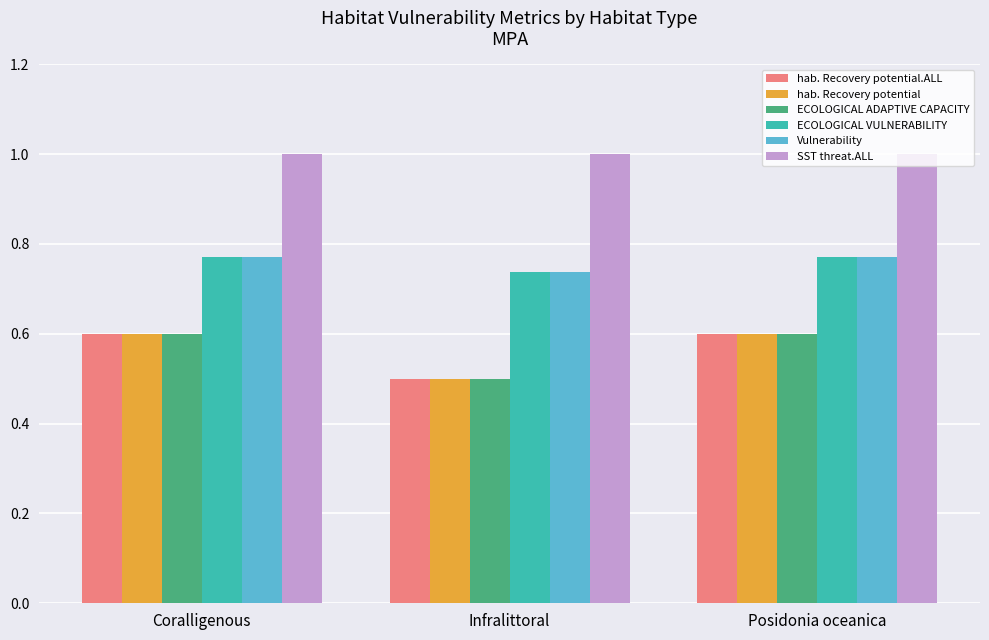

What value does the SST threat.ALL series have at Posidonia oceanica?

1.0